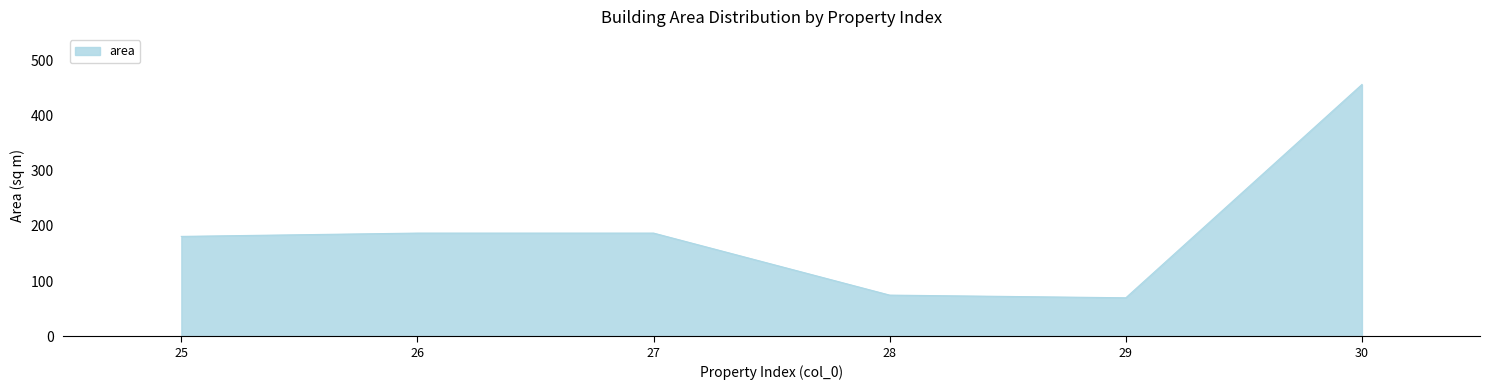

Does the chart have visible grid lines?

No